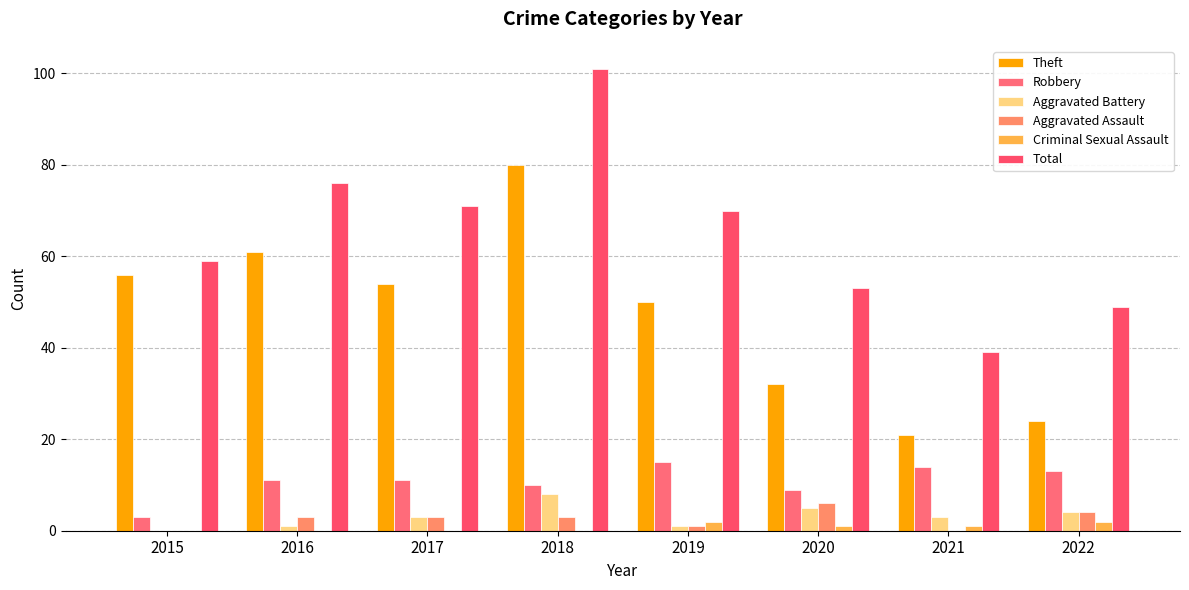

The value of Aggravated Battery at 2020 is 5. True or false?

True